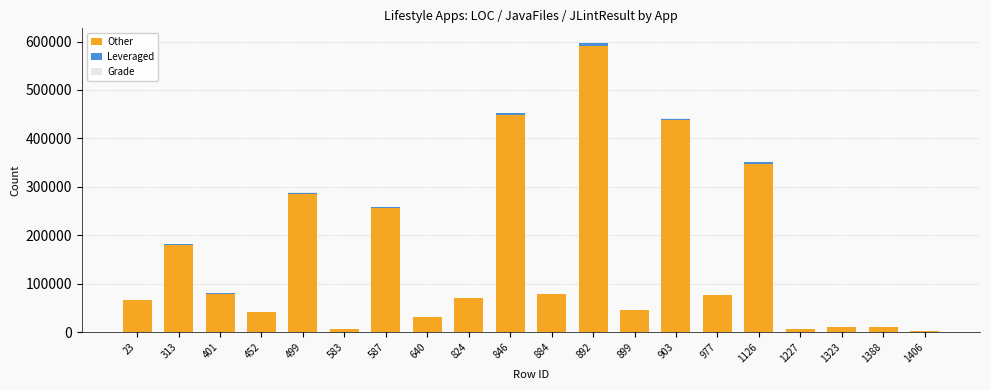

At which category is the sum across all series the highest?

892